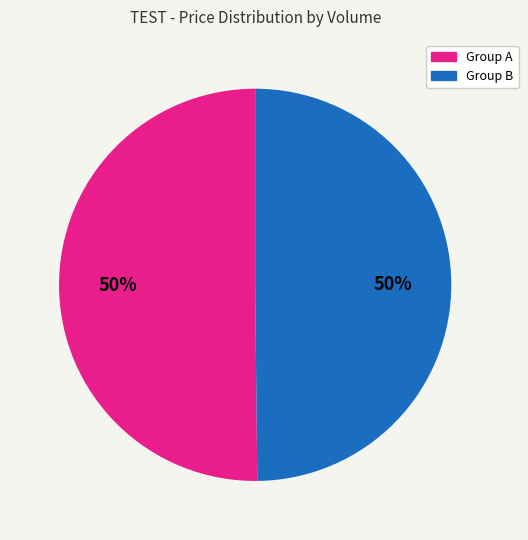

The Group B slice represents 50% of the pie. True or false?

True